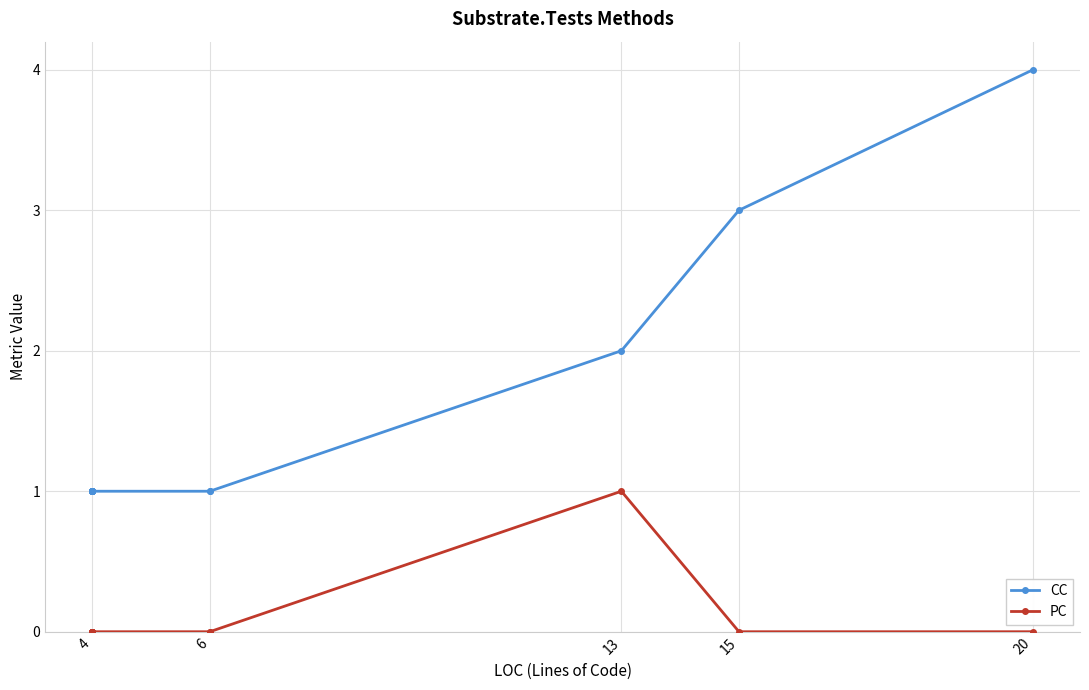

What is the greatest value displayed?

4